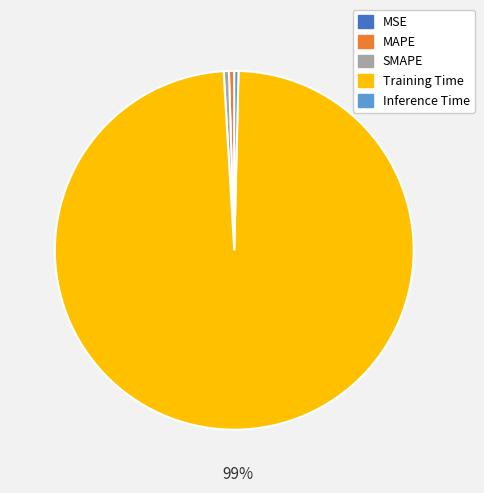

Does Training Time represent more than half of the total?

Yes